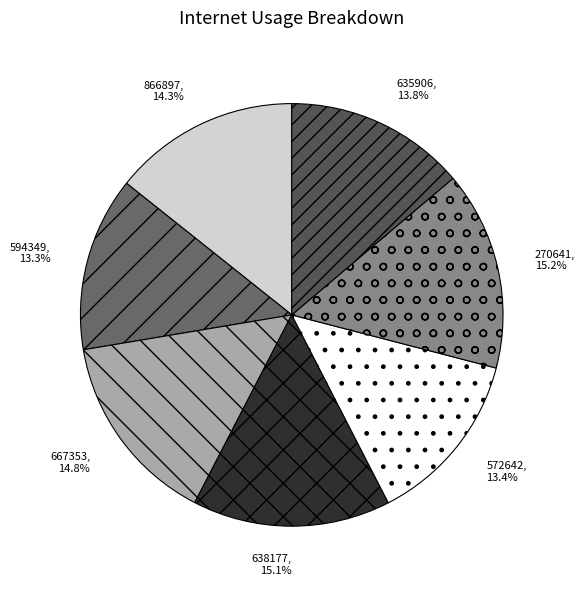

What portion of the pie excludes 866897?

85.7%